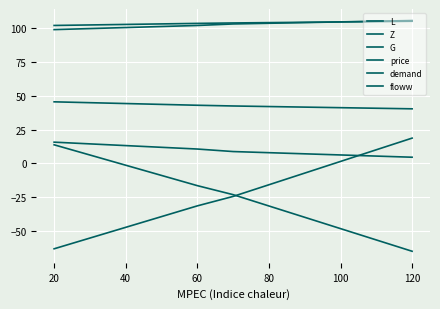

Does the chart display data point markers on the line(s)?

No